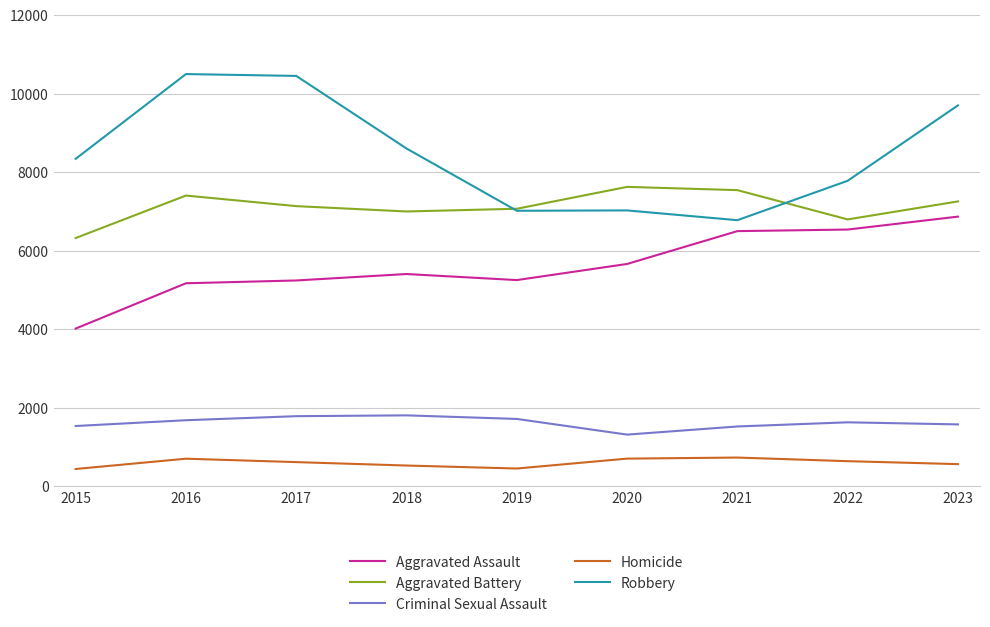

Which series has the largest total across all categories?

Robbery